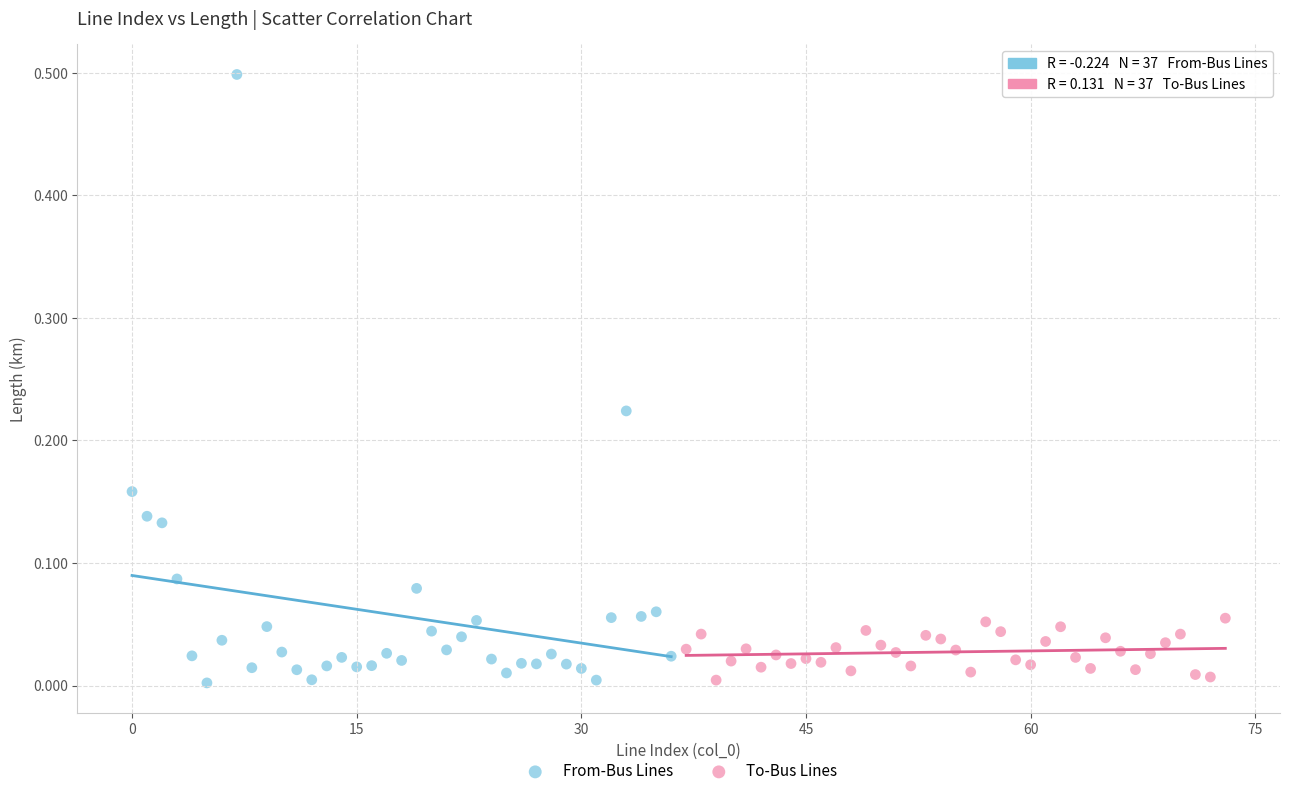

Which series has the widest spread of Y values?

From-Bus Lines